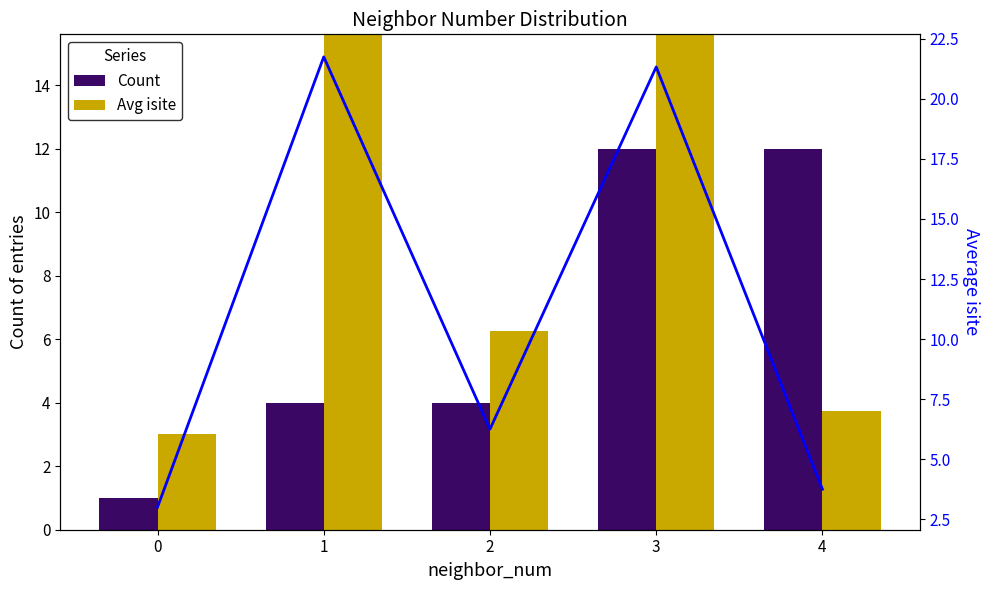

The Avg isite series shows 10.9 at 3. True or false?

False